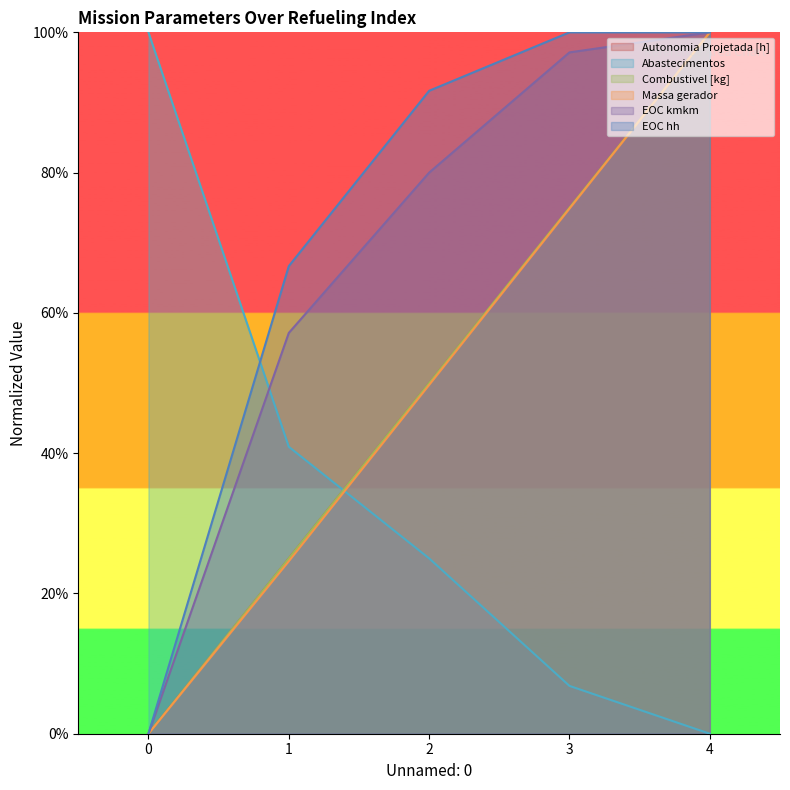

True or false: Combustivel [kg] and EOC kmkm cross at least once.

False